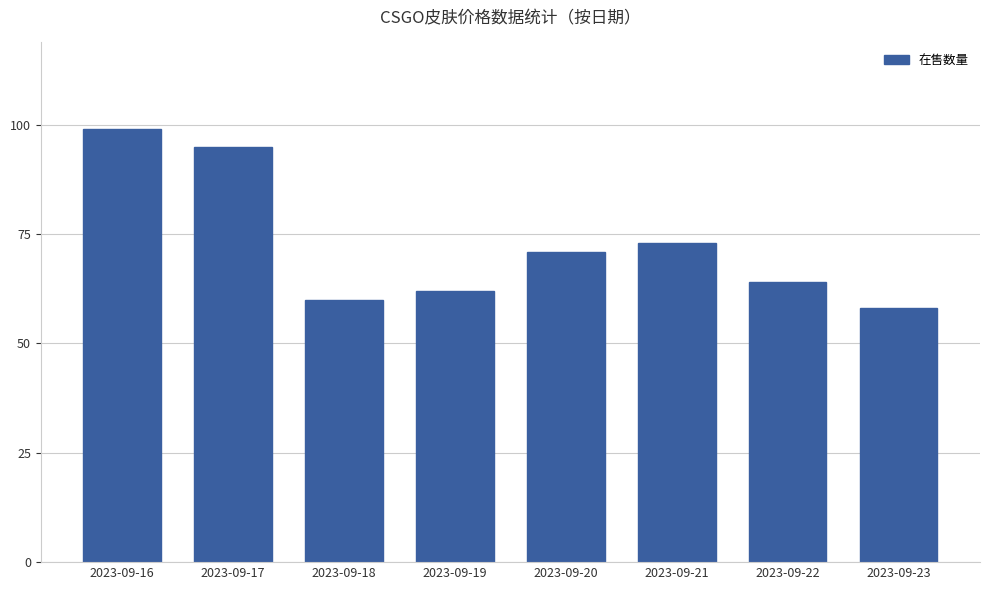

The chart shows a value of 60 at 2023-09-18. True or false?

True